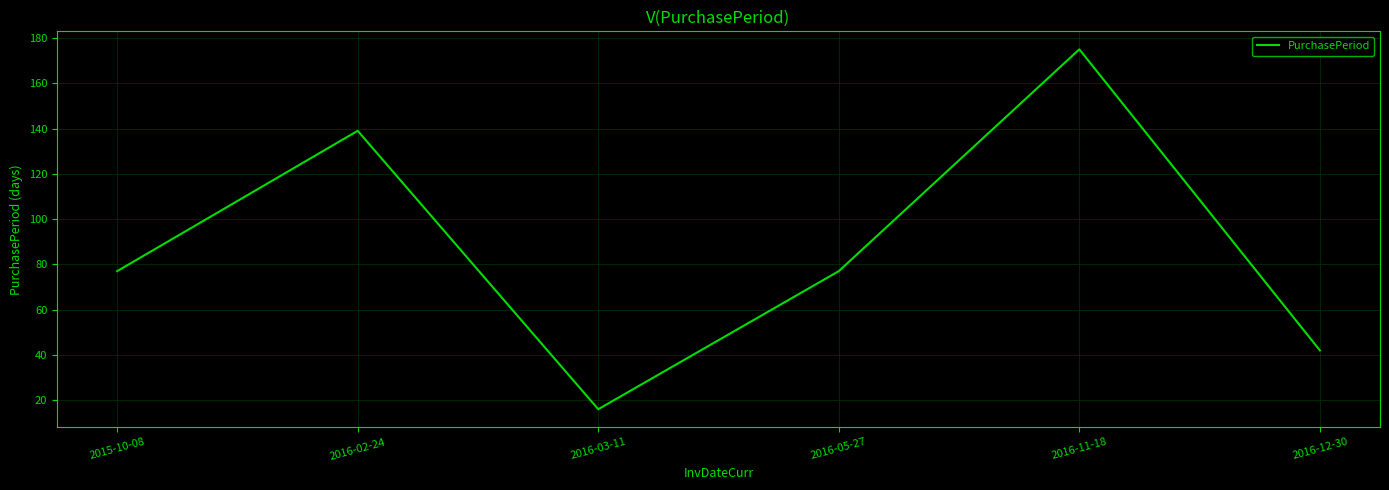

How many values are between 42 and 139?

4